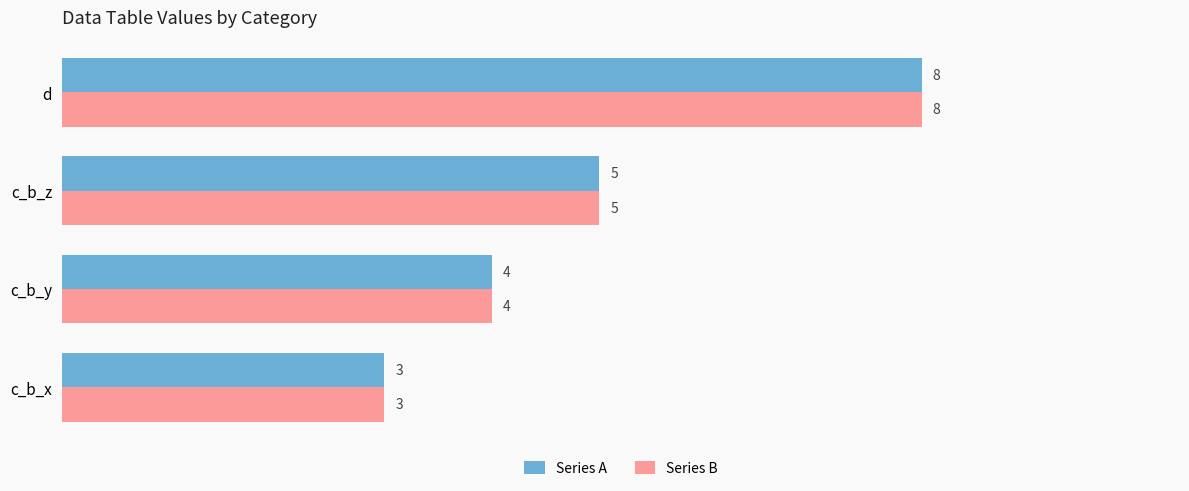

How many data points does each series have?

4